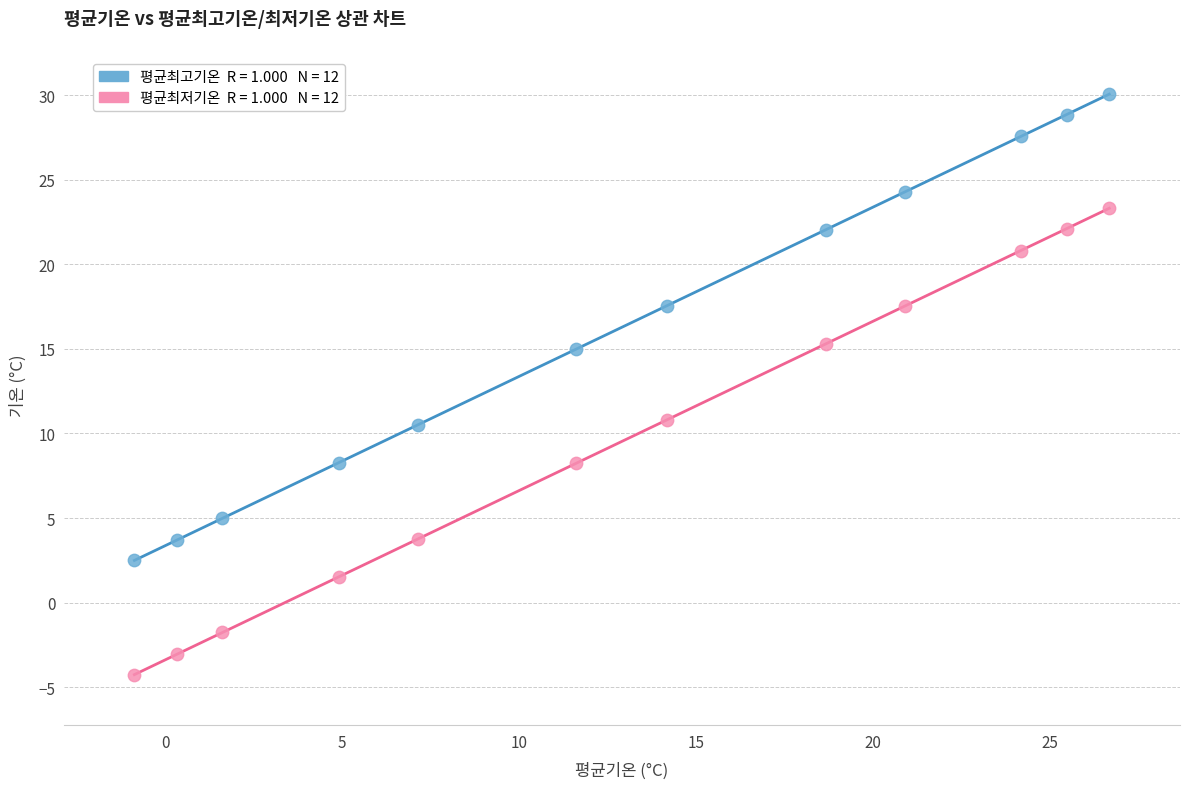

Across all data points, what is the range of Y values (max minus min)?

34.3